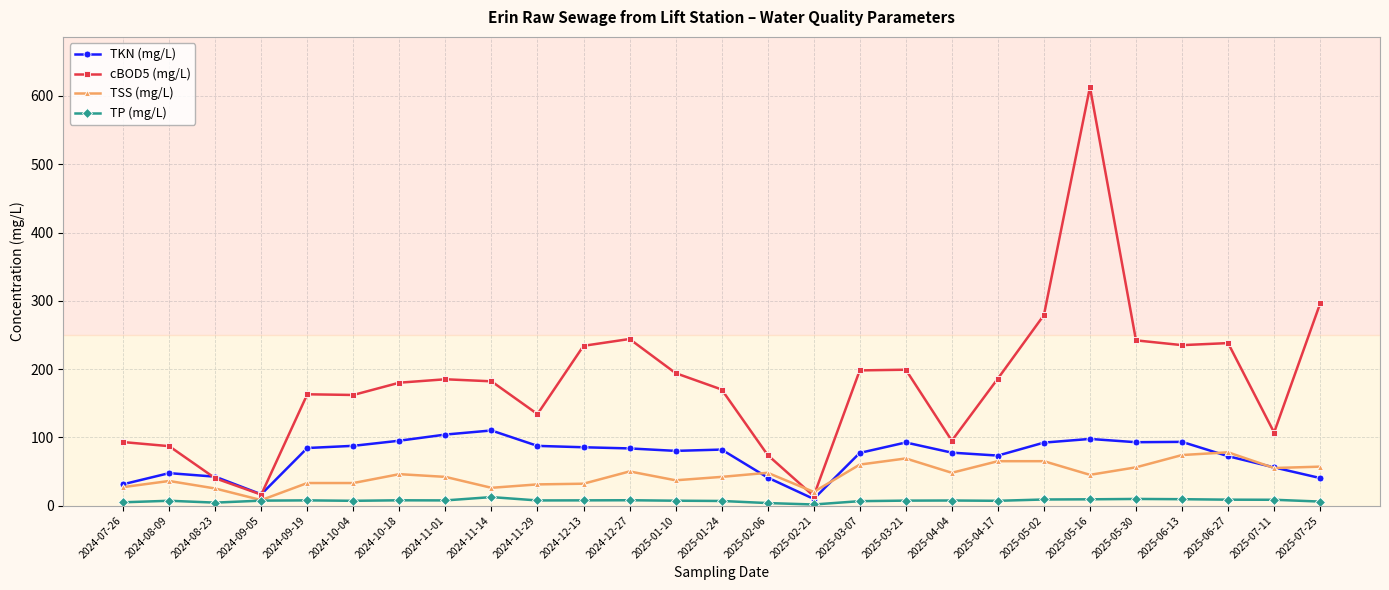

What is the difference between the maximum and minimum values in the TKN (mg/L) series?

100.3